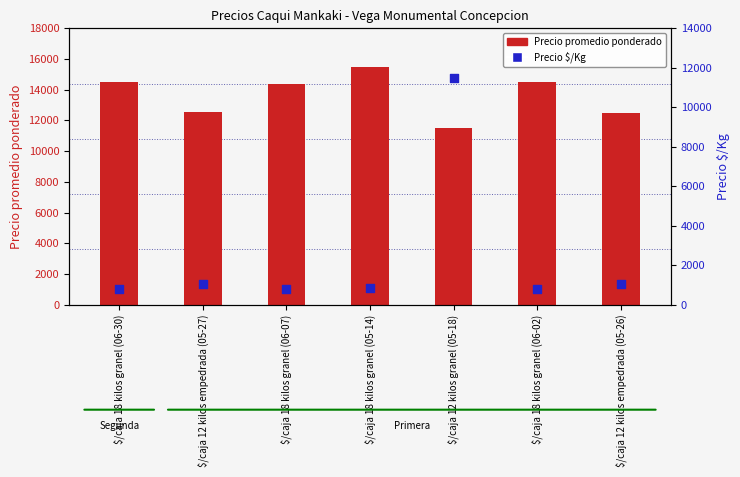

What is the total value across all series at $/caja 18 kilos granel (05-14)?

16361